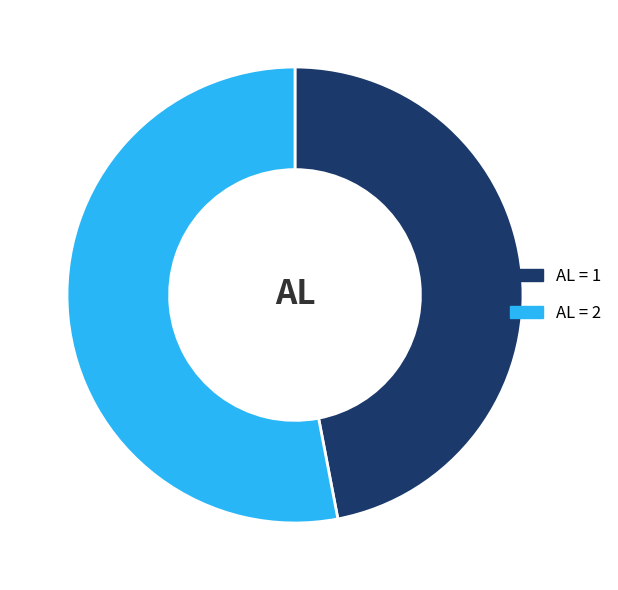

Count the number of slices in the pie.

2